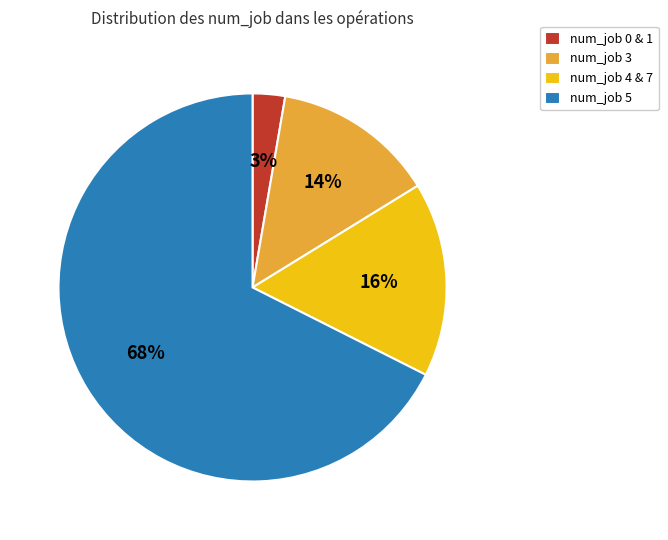

Is there any slice that represents more than half of the pie?

Yes